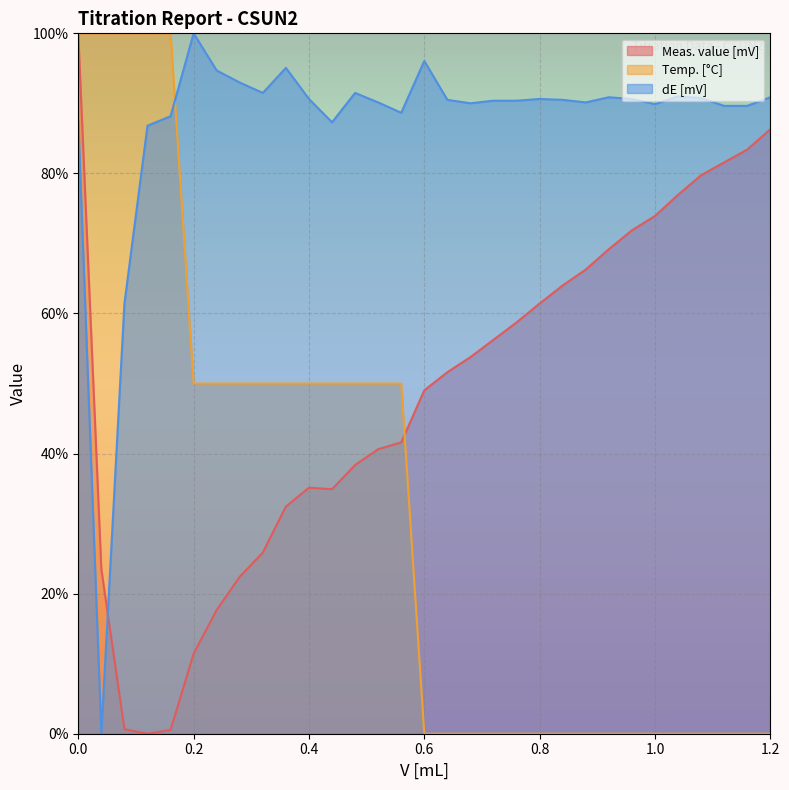

How many series are shown in this chart?

3